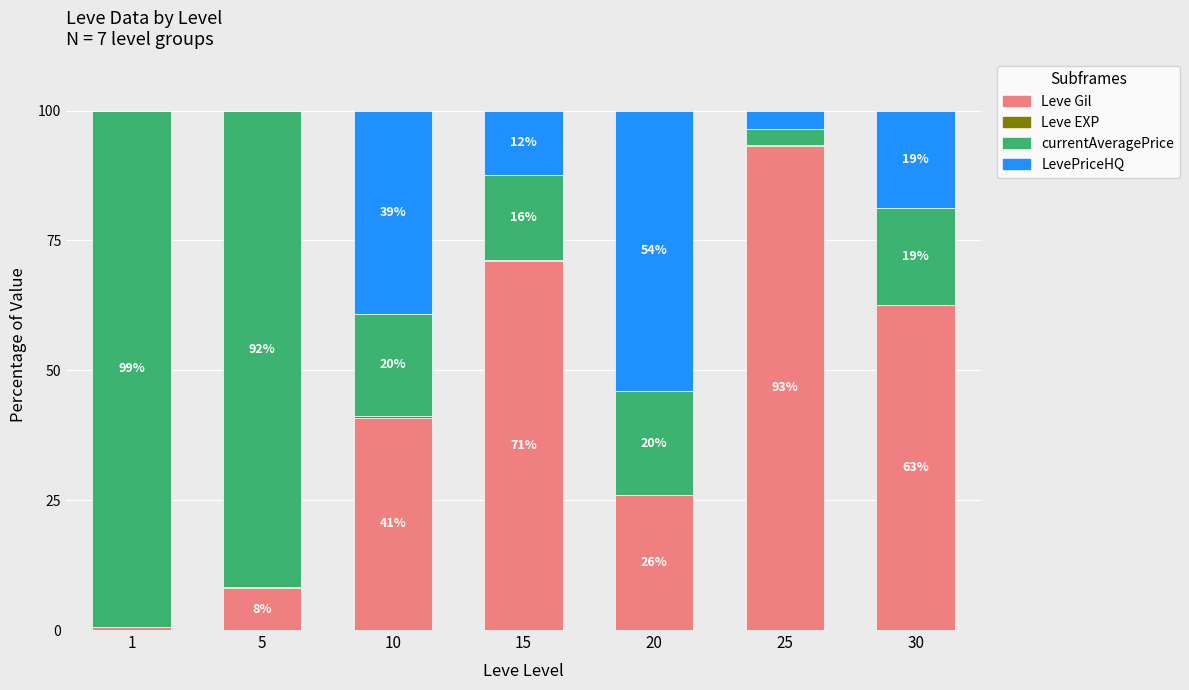

At which label does Leve Gil reach its peak?

25